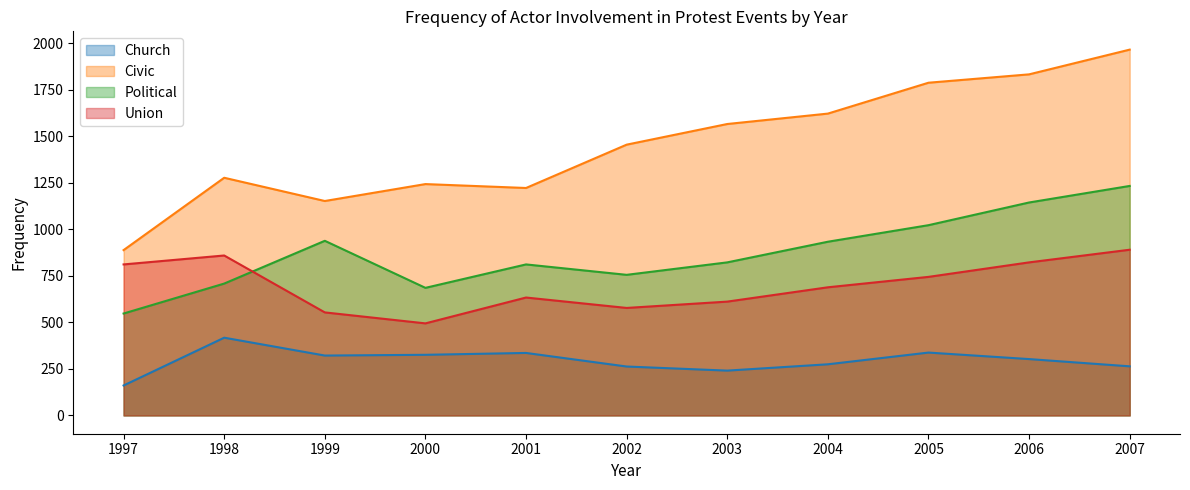

Where is the first local maximum for Political?

1999